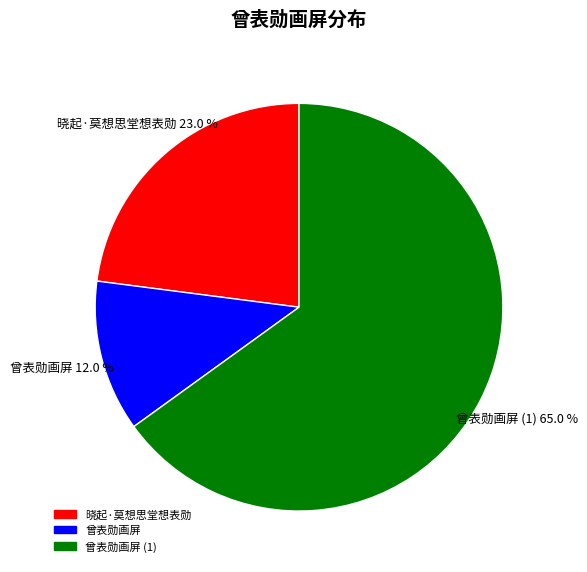

Which slice is the smallest?

曾表勋画屏